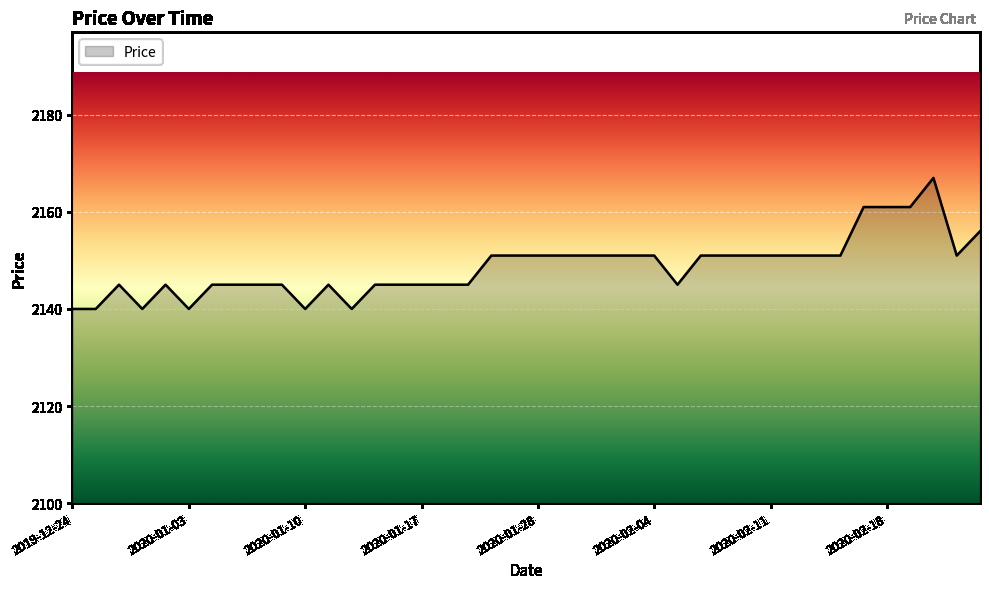

What is the smallest value displayed?

2140